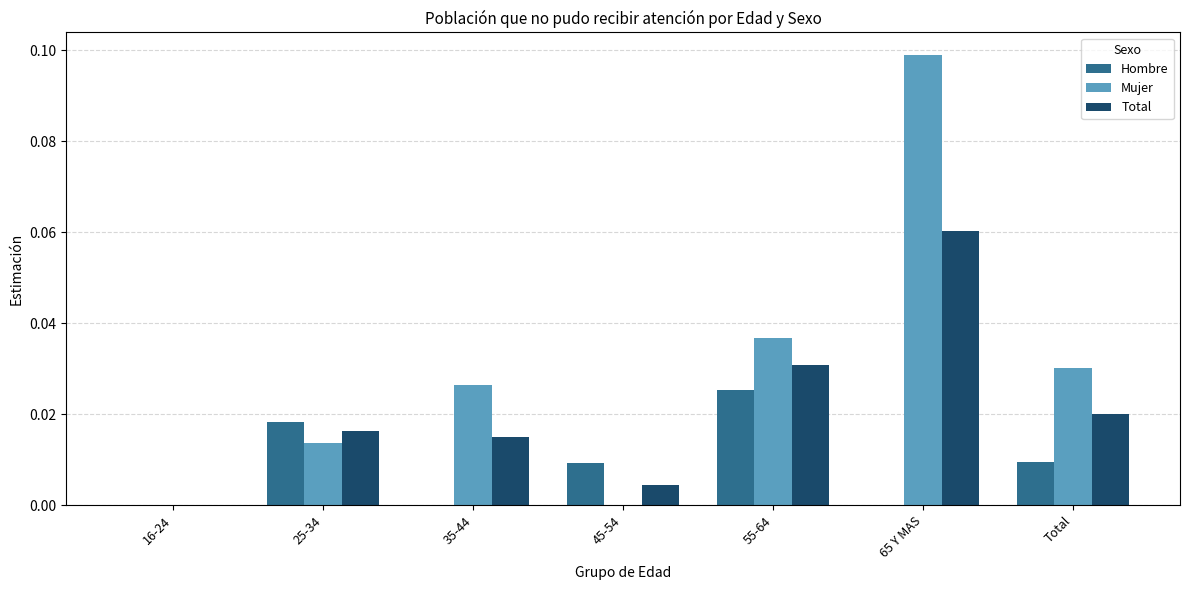

At which category is the sum across all series the highest?

65 Y MAS